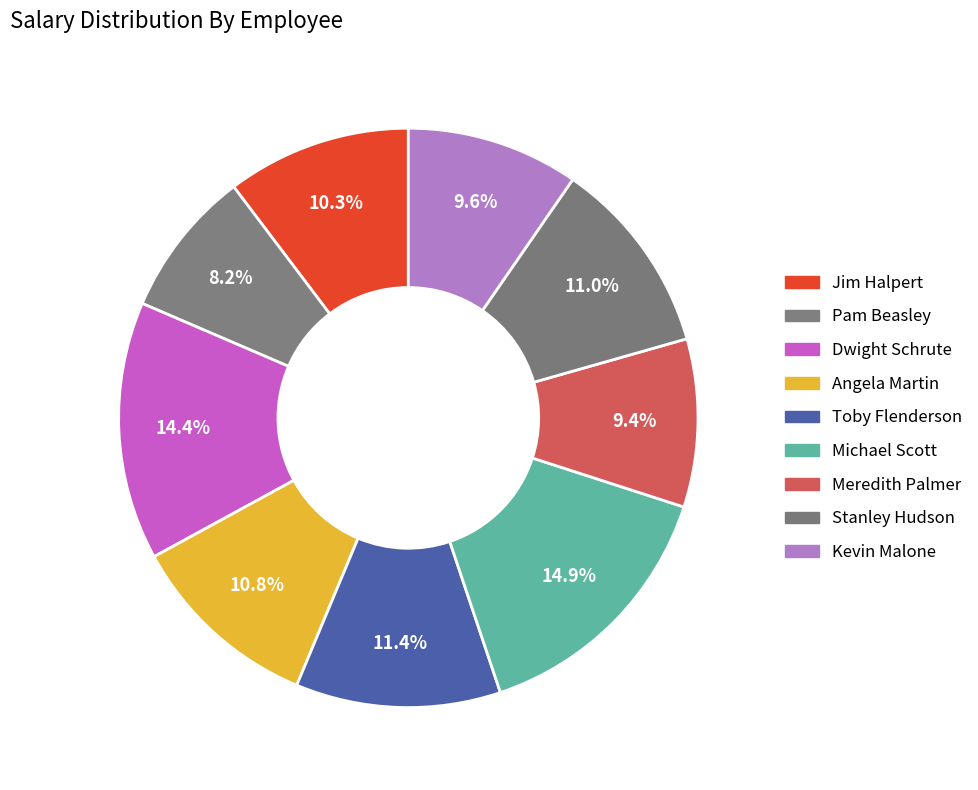

What is the smallest slice in the pie chart?

Pam Beasley